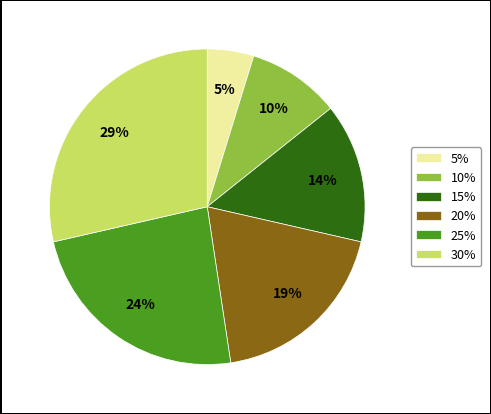

Between 25% and 15%, which is larger?

25%